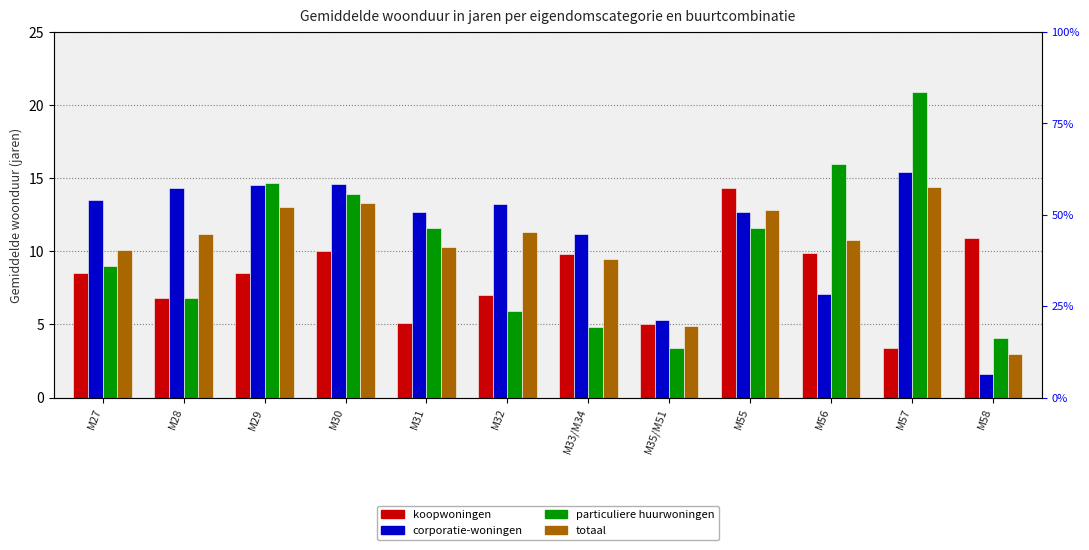

Reading right to left, extract all data points from this chart.

koopwoningen: 10.9	3.4	9.9	14.3	5.0	9.8	7.0	5.1	10.0	8.5	6.8	8.5
corporatie-woningen: 1.6	15.4	7.1	12.7	5.3	11.2	13.2	12.7	14.6	14.5	14.3	13.5
particuliere huurwoningen: 4.1	20.9	16.0	11.6	3.4	4.8	5.9	11.6	13.9	14.7	6.8	9.0
totaal: 3.0	14.4	10.8	12.8	4.9	9.5	11.3	10.3	13.3	13.0	11.2	10.1